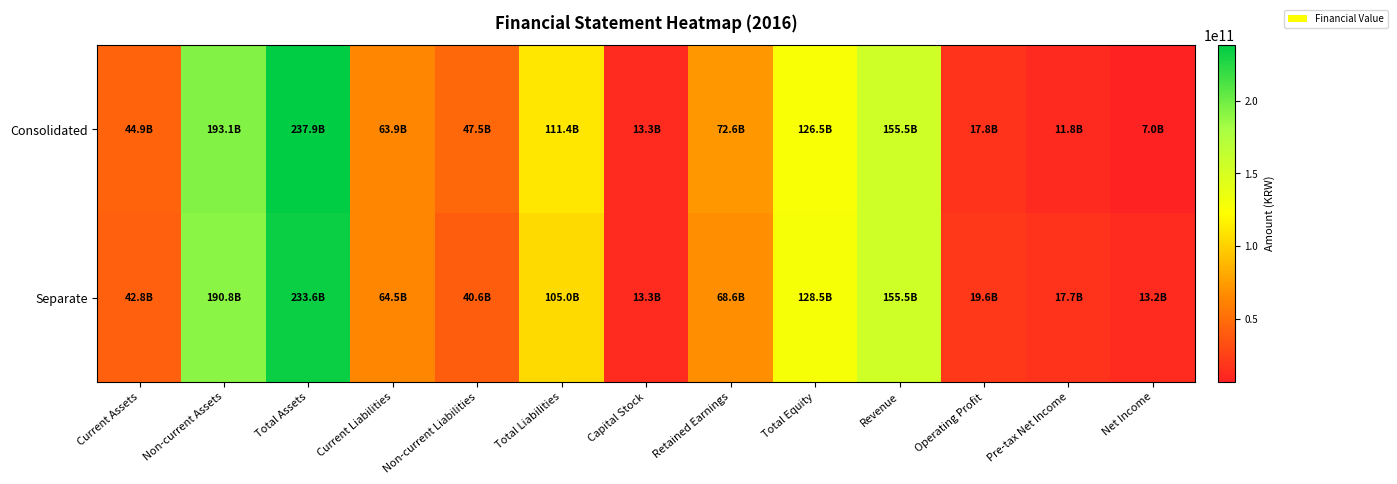

Rank the series at Non-current Liabilities from lowest to highest value.

Separate, Consolidated